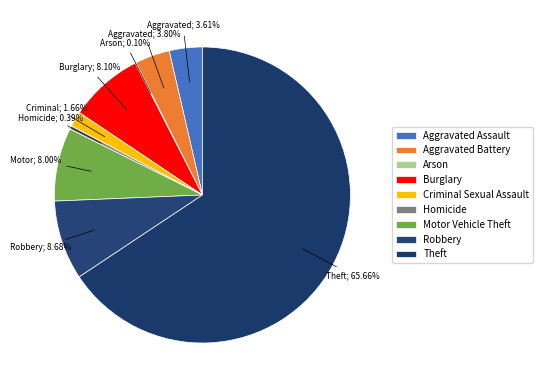

To the nearest percent, what percentage of the pie is Motor Vehicle Theft?

8%